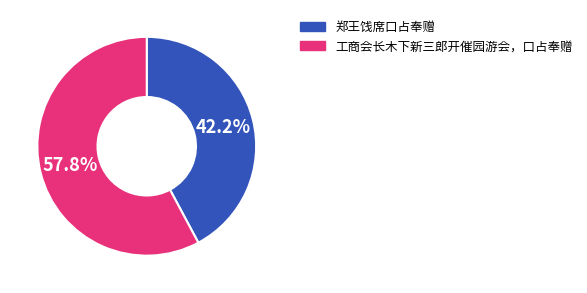

What is the largest slice in the pie chart?

工商会长木下新三郎开催园游会，口占奉赠